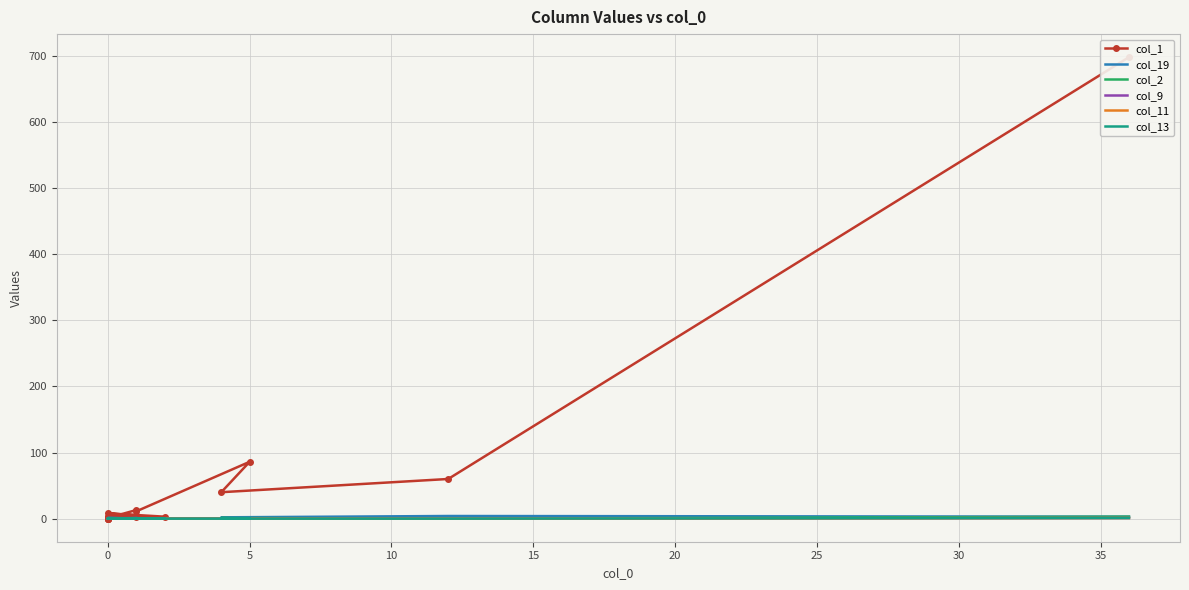

Count the col_2 values in the range 0 to 1.

19